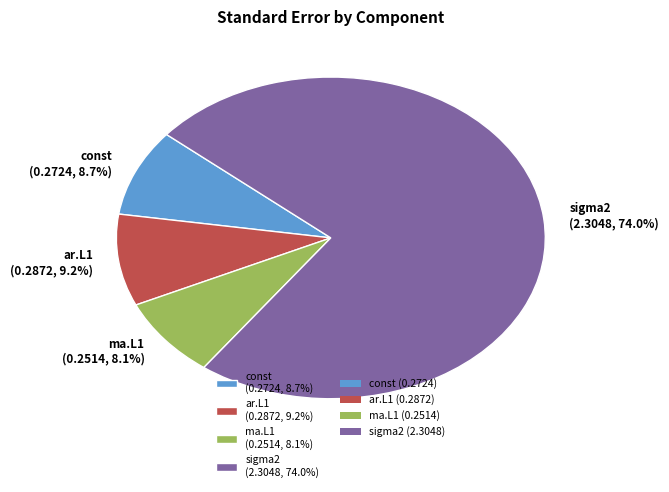

To the nearest percent, what is the combined percentage of ma.L1 and const?

17%